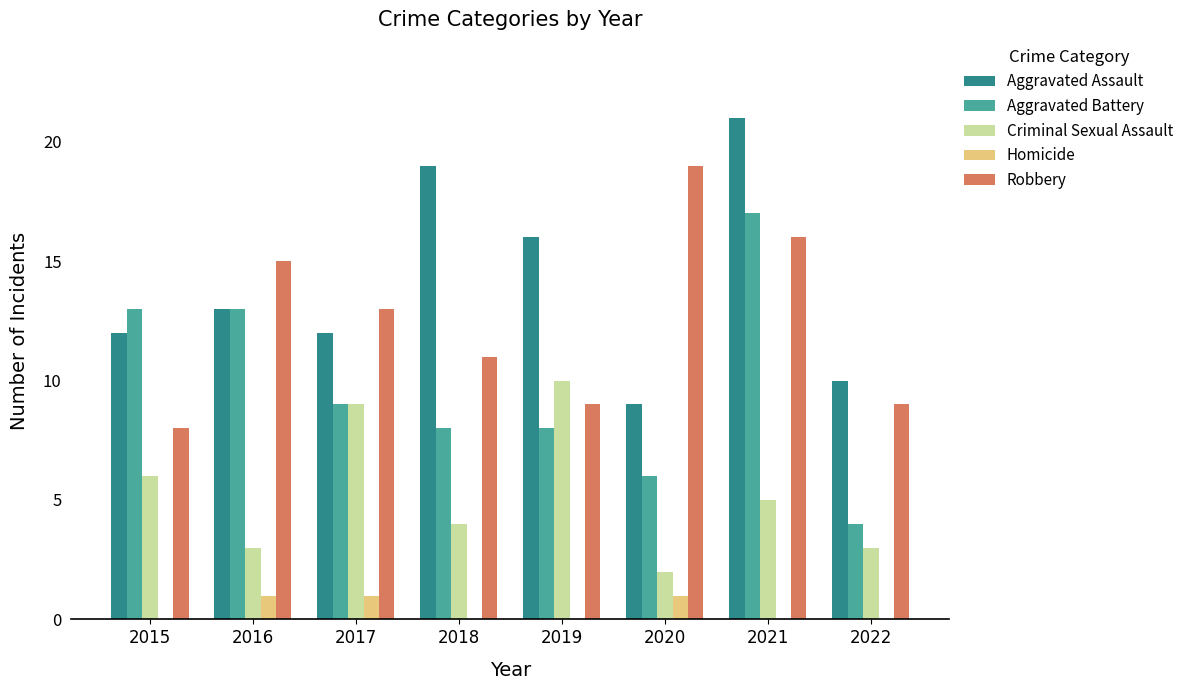

What is the maximum value for Robbery?

19